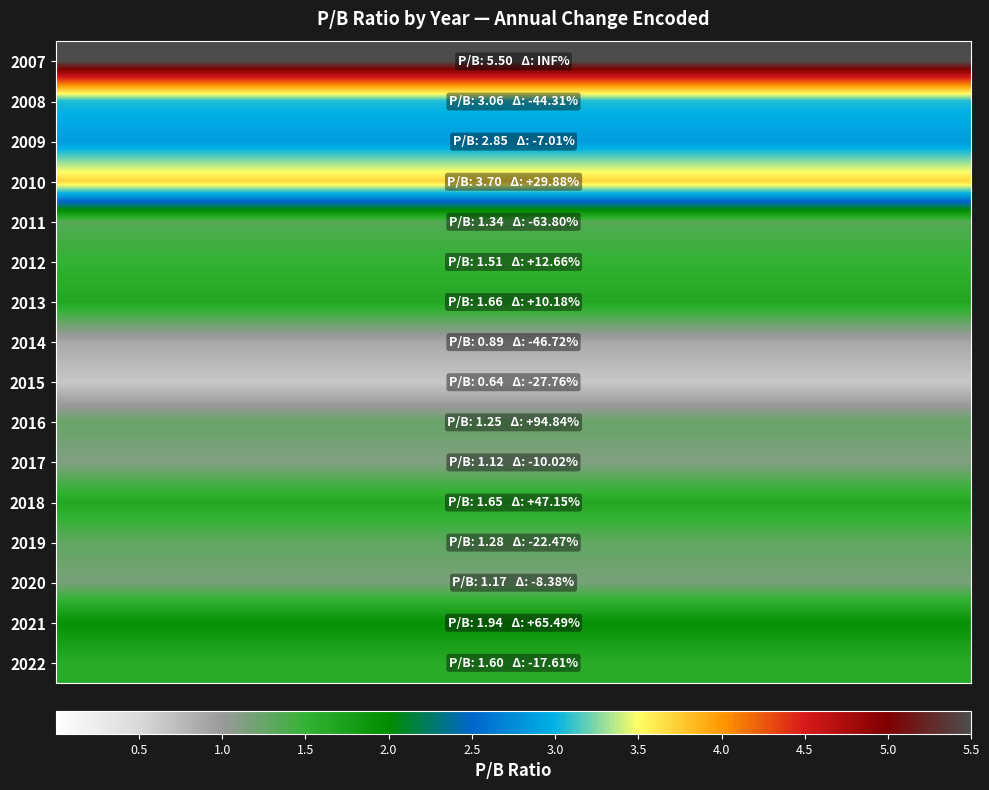

Rank the series by their maximum value, from highest to lowest.

2007, 2010, 2008, 2009, 2021, 2013, 2018, 2022, 2012, 2011, 2019, 2016, 2020, 2017, 2014, 2015